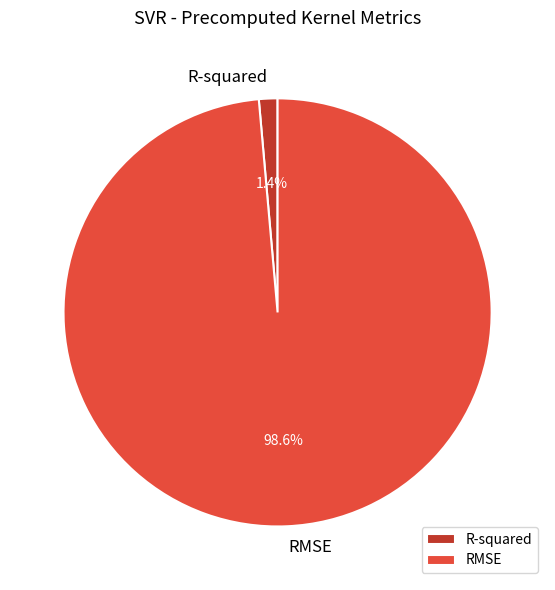

Does any single category account for the majority?

Yes